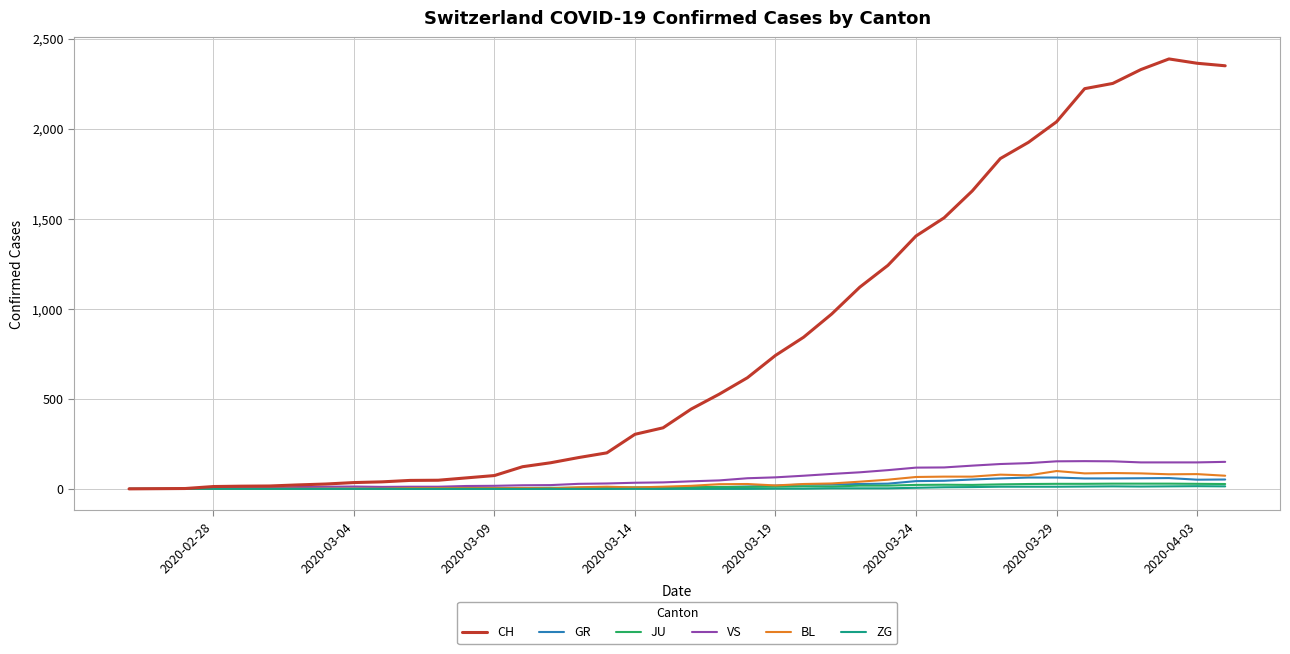

What is the maximum value for ZG?

15